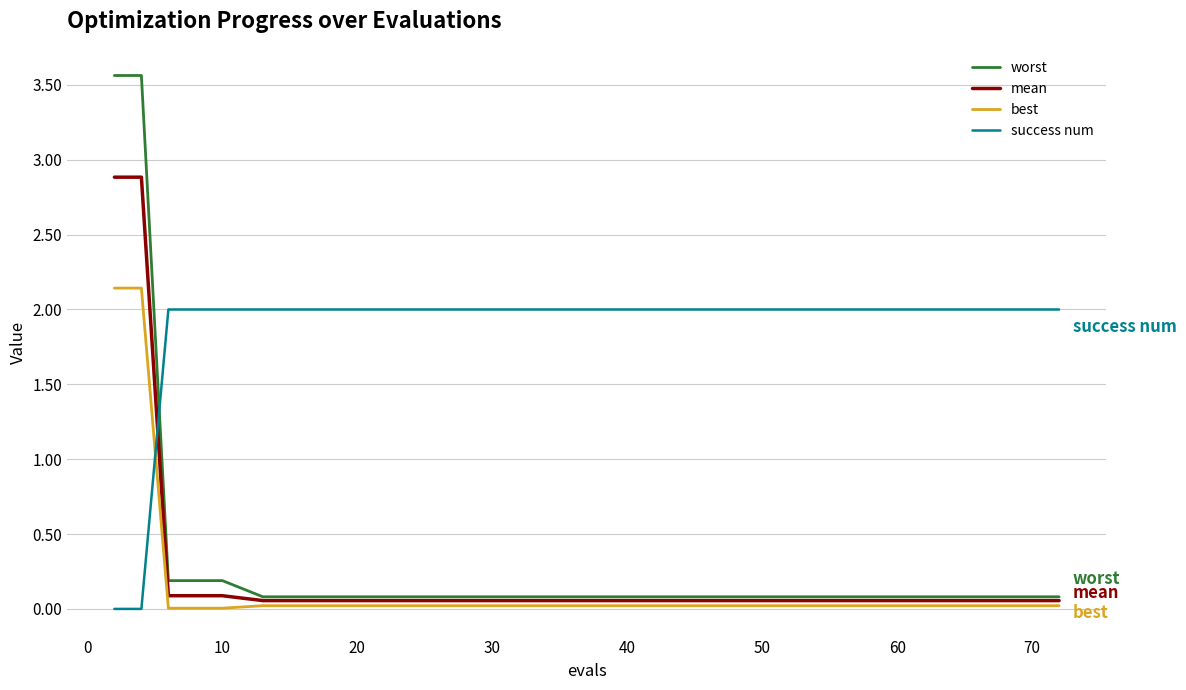

List the series in order of their peak value, highest first.

worst, mean, best, success num